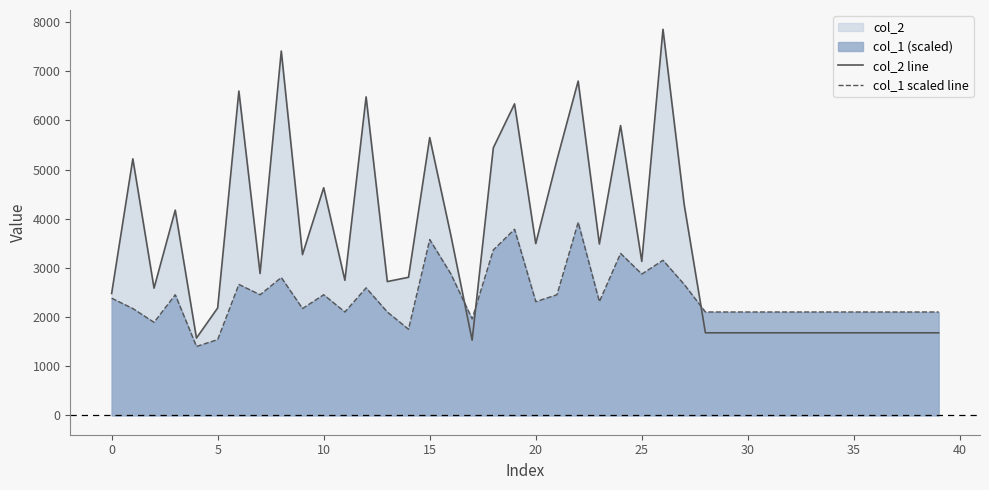

How many values in the col_2 line series exceed 2887?

19